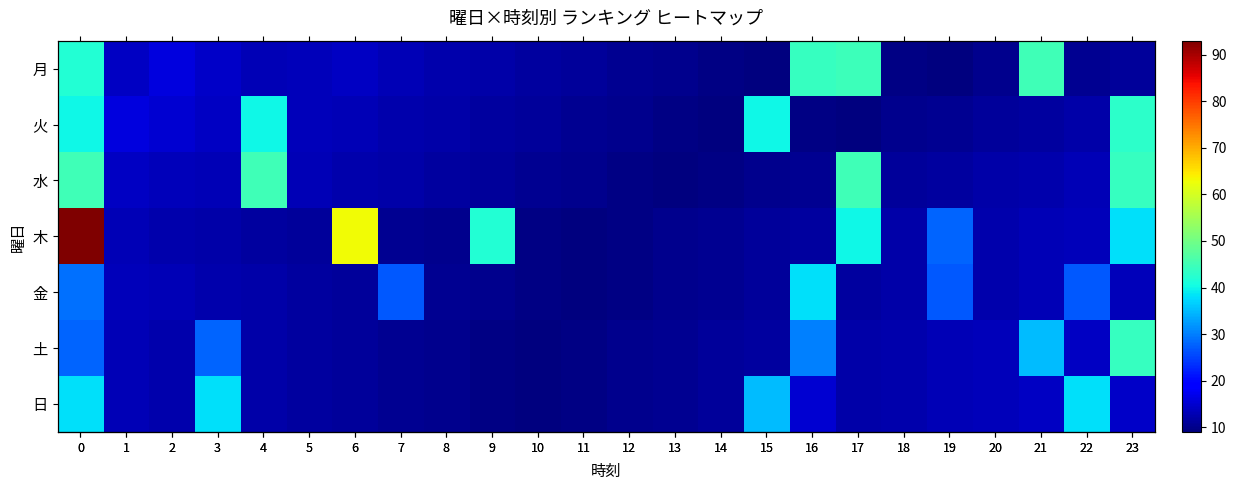

What is the sum of the row_1 values at 3 and 11?

24.5